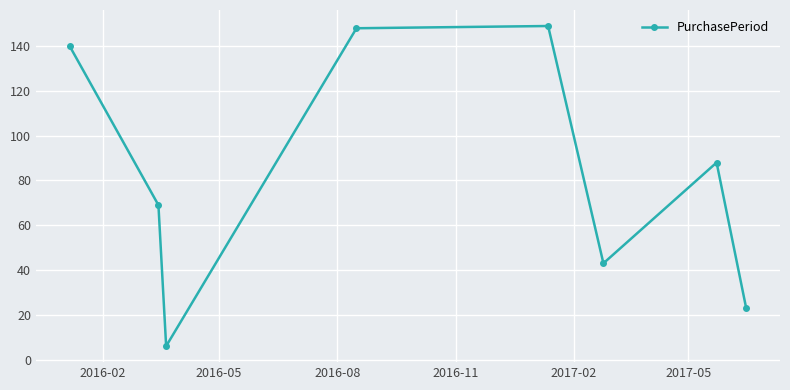

How many distinct data groups are displayed?

1